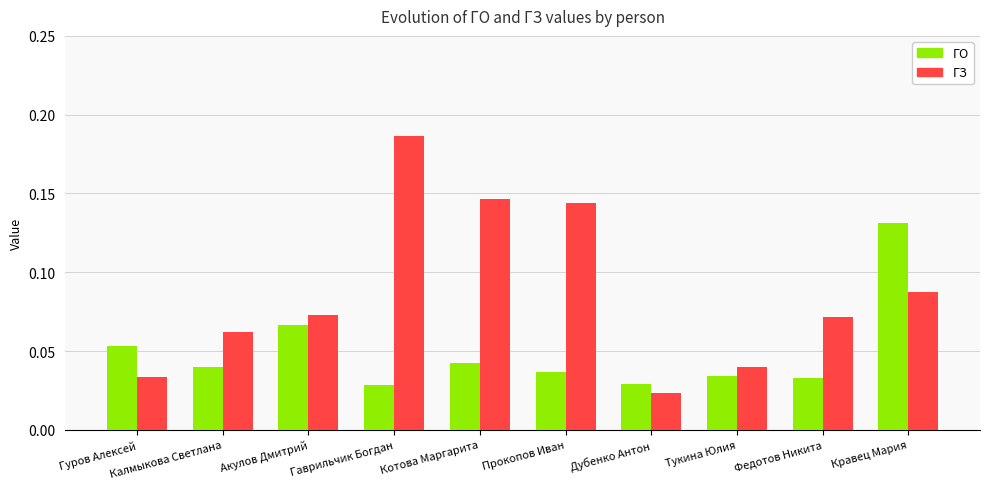

Which series has the largest total across all categories?

ГЗ